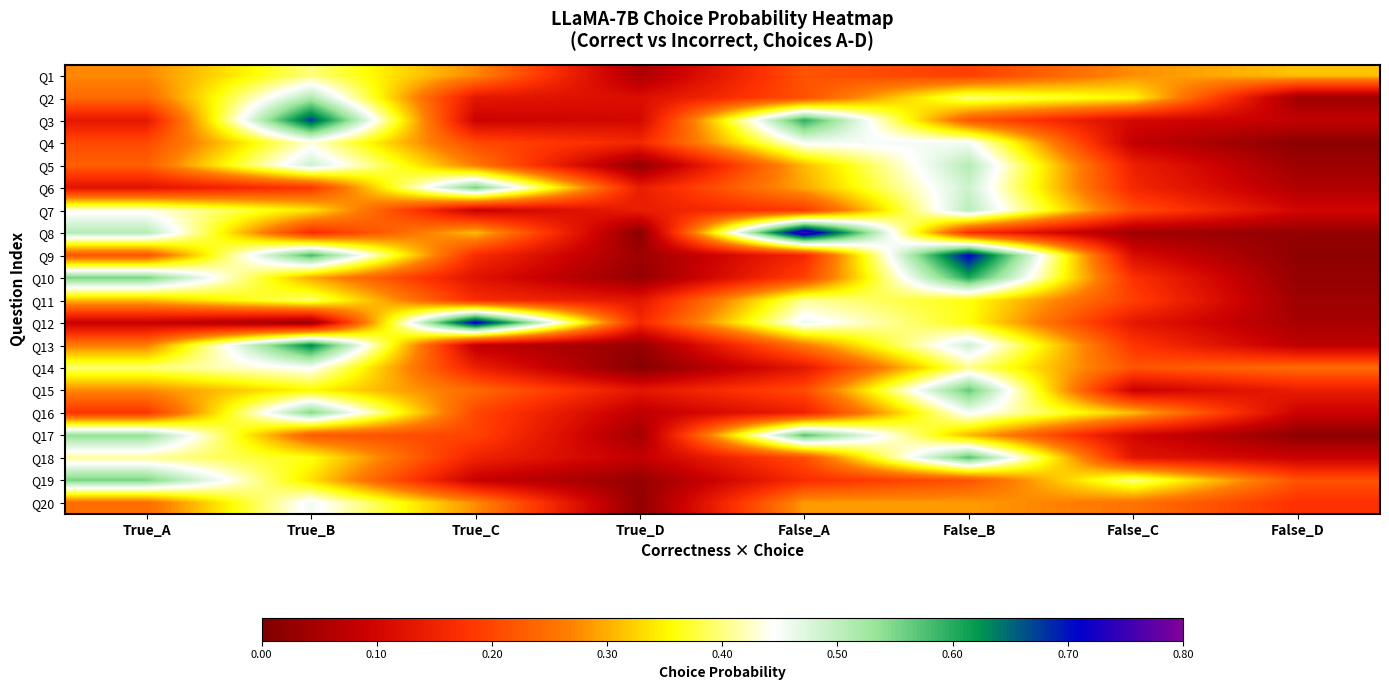

Reading left to right, list all the values displayed in this chart.

Q1: True_A=0.3	True_B=0.4	True_C=0.3	True_D=0.1	False_A=0.2	False_B=0.2	False_C=0.3	False_D=0.3
Q2: True_A=0.2	True_B=0.5	True_C=0.1	True_D=0.1	False_A=0.2	False_B=0.4	False_C=0.4	False_D=0.0
Q3: True_A=0.1	True_B=0.7	True_C=0.1	True_D=0.1	False_A=0.6	False_B=0.2	False_C=0.1	False_D=0.1
Q4: True_A=0.2	True_B=0.4	True_C=0.2	True_D=0.2	False_A=0.5	False_B=0.5	False_C=0.1	False_D=0.0
Q5: True_A=0.2	True_B=0.5	True_C=0.3	True_D=0.0	False_A=0.3	False_B=0.5	False_C=0.1	False_D=0.0
Q6: True_A=0.1	True_B=0.2	True_C=0.6	True_D=0.1	False_A=0.3	False_B=0.5	False_C=0.2	False_D=0.1
Q7: True_A=0.4	True_B=0.3	True_C=0.1	True_D=0.1	False_A=0.2	False_B=0.5	False_C=0.2	False_D=0.1
Q8: True_A=0.5	True_B=0.2	True_C=0.3	True_D=0.0	False_A=0.8	False_B=0.2	False_C=0.0	False_D=0.0
Q9: True_A=0.2	True_B=0.6	True_C=0.2	True_D=0.0	False_A=0.2	False_B=0.7	False_C=0.1	False_D=0.0
Q10: True_A=0.6	True_B=0.3	True_C=0.1	True_D=0.0	False_A=0.2	False_B=0.6	False_C=0.2	False_D=0.0
Q11: True_A=0.3	True_B=0.4	True_C=0.2	True_D=0.1	False_A=0.4	False_B=0.4	False_C=0.2	False_D=0.0
Q12: True_A=0.1	True_B=0.0	True_C=0.7	True_D=0.2	False_A=0.5	False_B=0.4	False_C=0.1	False_D=0.0
Q13: True_A=0.3	True_B=0.6	True_C=0.1	True_D=0.0	False_A=0.3	False_B=0.5	False_C=0.2	False_D=0.1
Q14: True_A=0.4	True_B=0.4	True_C=0.1	True_D=0.0	False_A=0.1	False_B=0.4	False_C=0.2	False_D=0.2
Q15: True_A=0.3	True_B=0.4	True_C=0.2	True_D=0.1	False_A=0.2	False_B=0.6	False_C=0.1	False_D=0.1
Q16: True_A=0.2	True_B=0.5	True_C=0.2	True_D=0.1	False_A=0.1	False_B=0.5	False_C=0.3	False_D=0.1
Q17: True_A=0.5	True_B=0.2	True_C=0.2	True_D=0.0	False_A=0.6	False_B=0.3	False_C=0.1	False_D=0.0
Q18: True_A=0.4	True_B=0.4	True_C=0.2	True_D=0.1	False_A=0.2	False_B=0.6	False_C=0.1	False_D=0.1
Q19: True_A=0.6	True_B=0.3	True_C=0.1	True_D=0.0	False_A=0.2	False_B=0.2	False_C=0.4	False_D=0.2
Q20: True_A=0.2	True_B=0.5	True_C=0.3	True_D=0.0	False_A=0.3	False_B=0.3	False_C=0.3	False_D=0.2